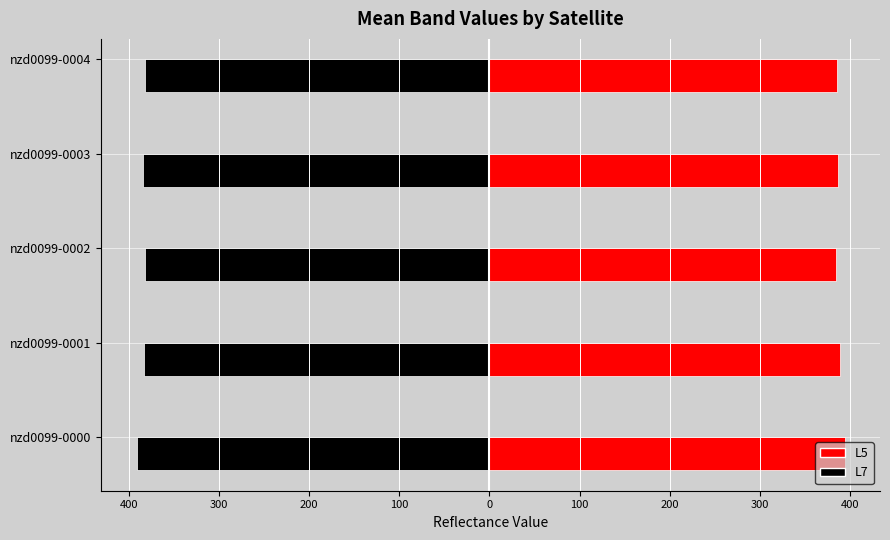

Which series has the largest range (max minus min)?

L7